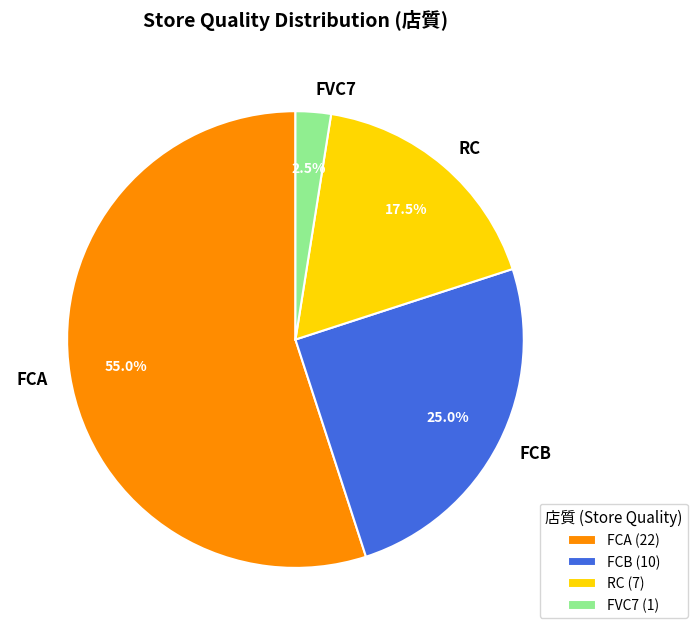

True or false: FCA accounts for 55% of the total.

True